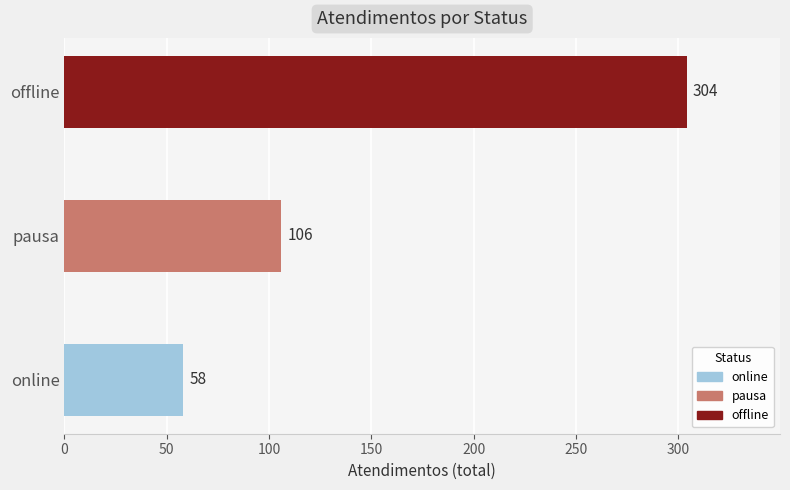

Reading top to bottom, list all the values displayed in this chart.

offline=304	pausa=106	online=58